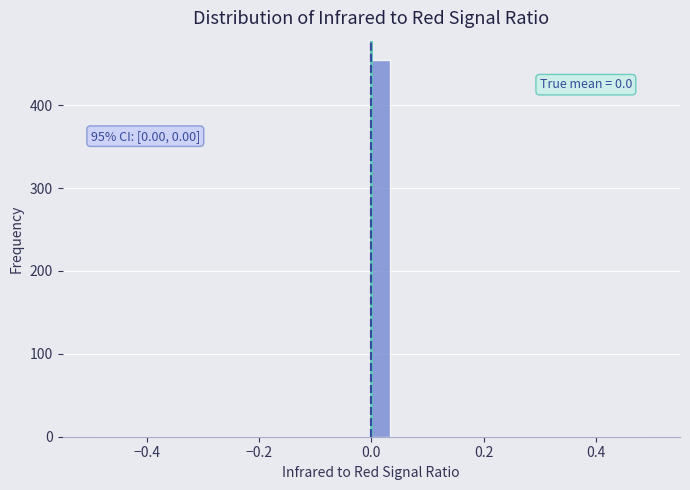

Around what value on the x-axis is the tallest bar? Give the approximate position of its centre, as read against the axis.

0.02